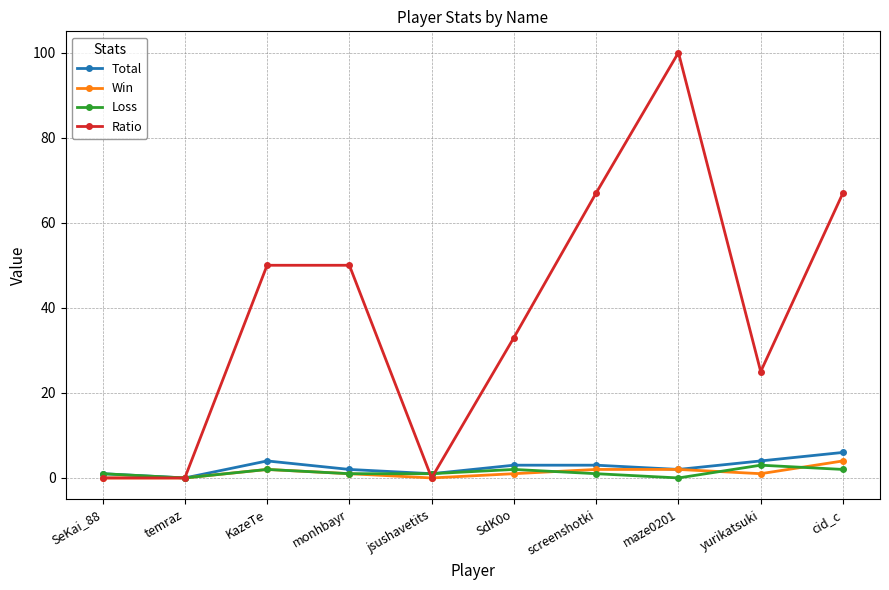

What are all the series names shown in the legend?

Total, Win, Loss, Ratio